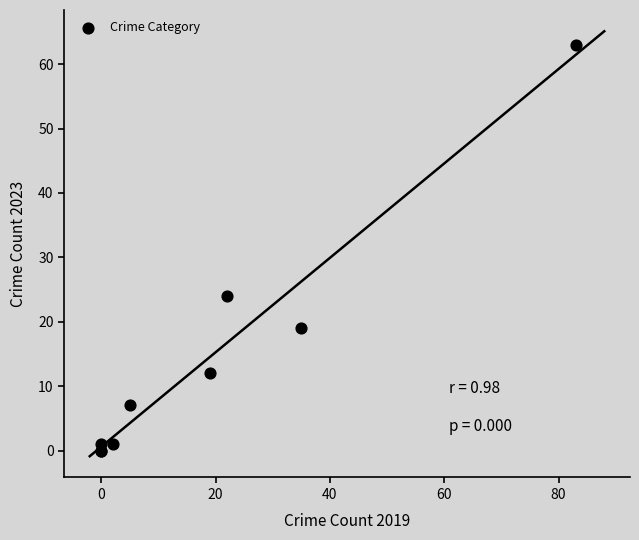

What Y value in the scatter plot is closest to 31?

24